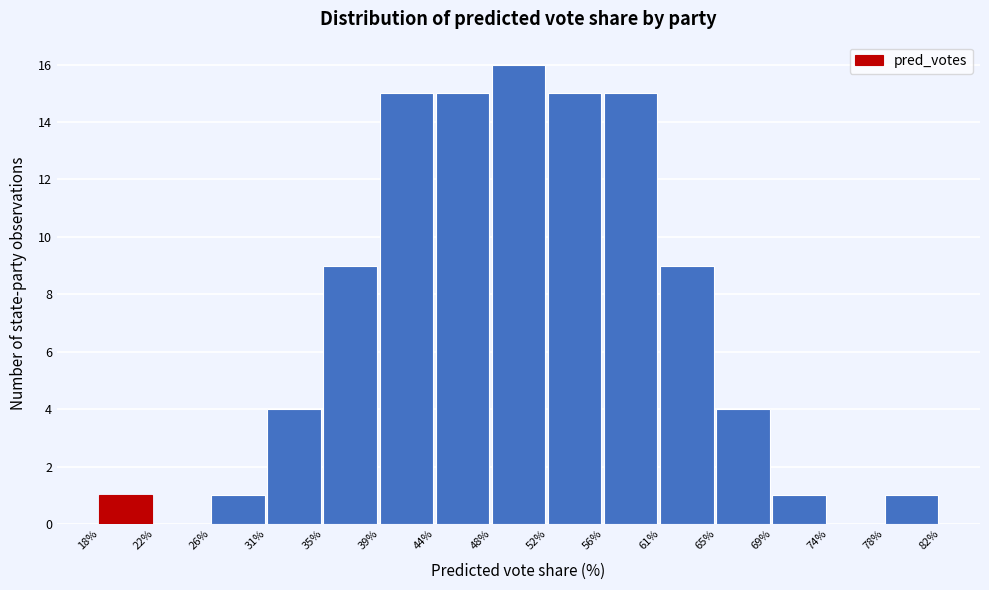

Reading left to right, list every bar in this chart as the range it spans on the x-axis followed by its height. The values are not printed on the chart, so give them approximately, as read against the axis.

18% to 22%: 1
22% to 26%: 0
26% to 31%: 1
31% to 35%: 4
35% to 39%: 9
39% to 44%: 15
44% to 48%: 15
48% to 52%: 16
52% to 56%: 15
56% to 61%: 15
61% to 65%: 9
65% to 69%: 4
69% to 74%: 1
74% to 78%: 0
78% to 82%: 1